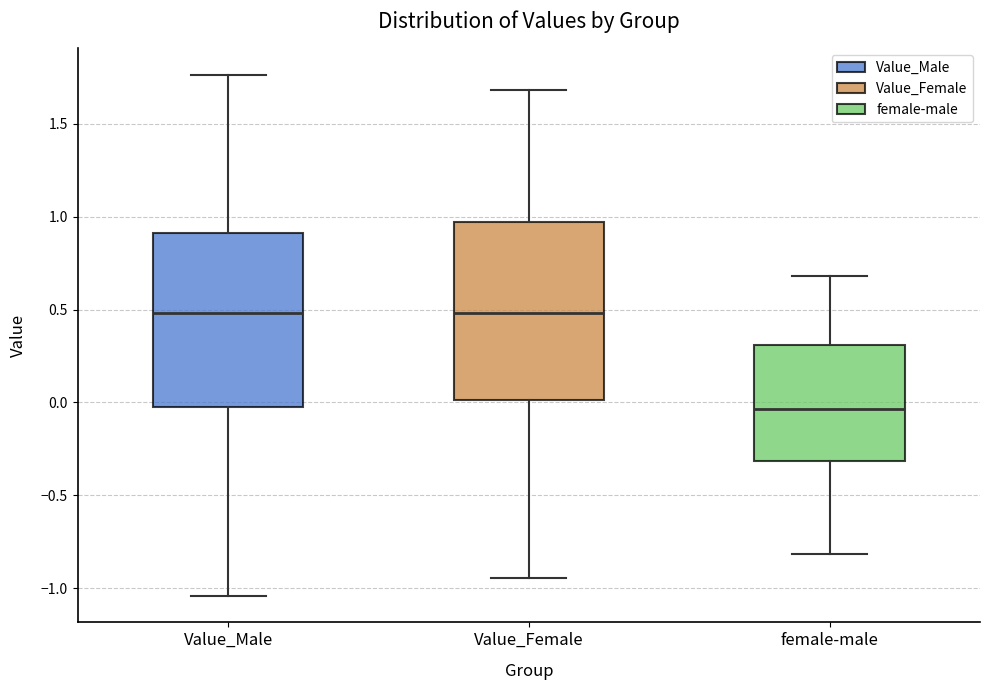

Reading left to right, read every box against the y-axis: the position of its median line, the range the box covers, and the ends of its whiskers. The values are not printed on the chart, so give them approximately, as read against the axis.

Value_Male: median 0.50, box -0.05 to 0.90, whiskers -1.05 to 1.75
Value_Female: median 0.50, box 0.00 to 0.95, whiskers -0.95 to 1.70
female-male: median -0.05, box -0.30 to 0.30, whiskers -0.80 to 0.70